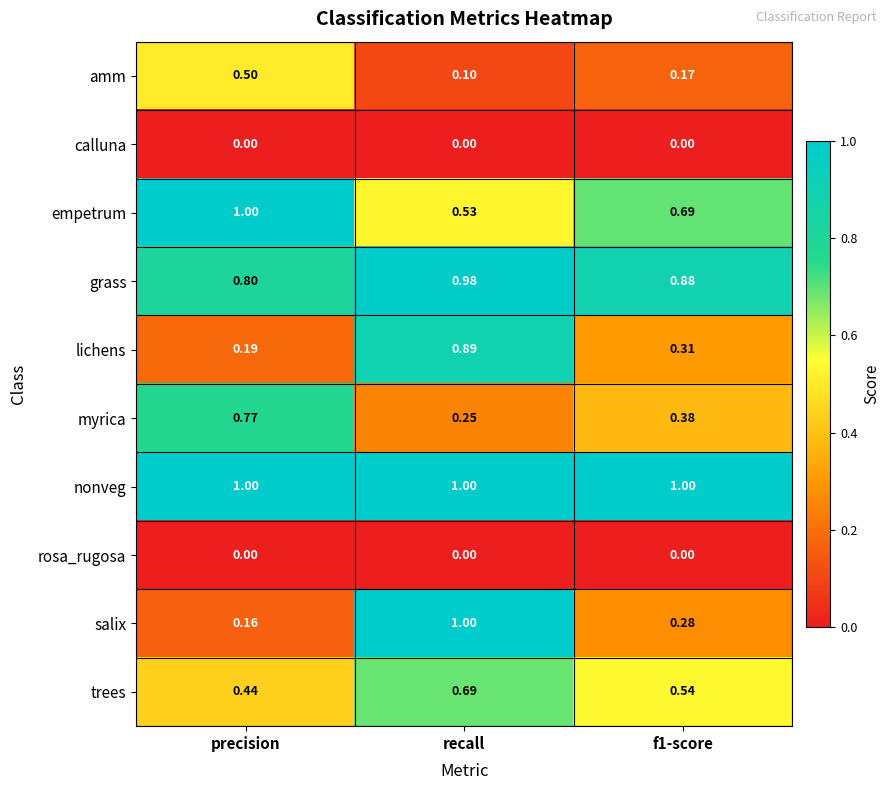

At which category is the sum across all series the highest?

recall